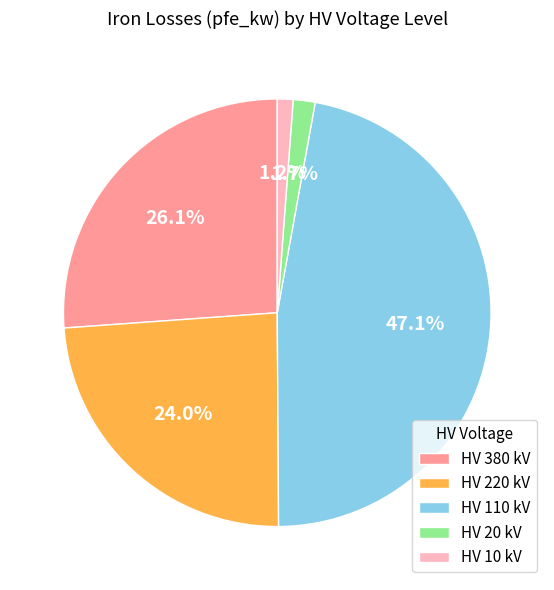

Which category has the biggest portion of the pie?

HV 110 kV